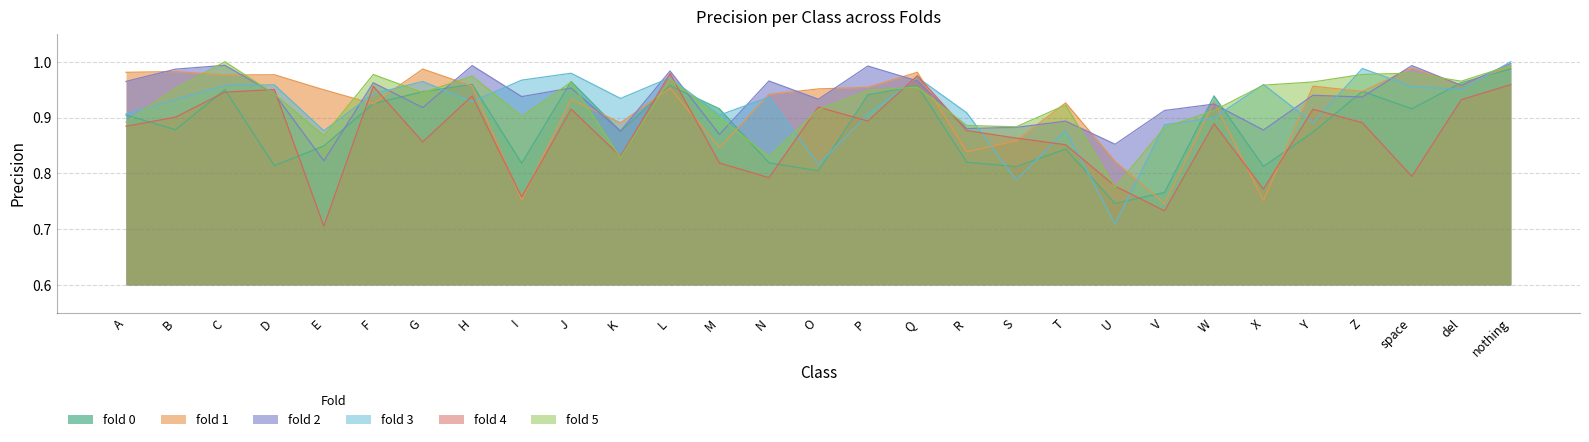

True or false: fold 0 and fold 5 cross at least once.

True